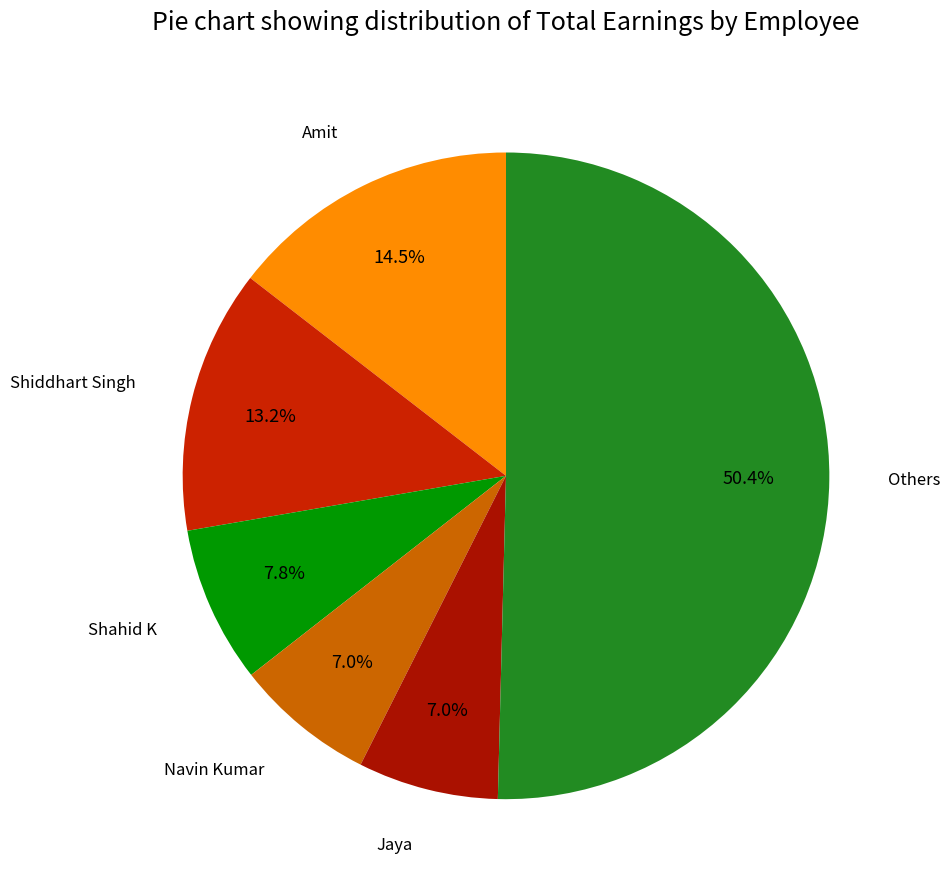

Count the number of slices in the pie.

6